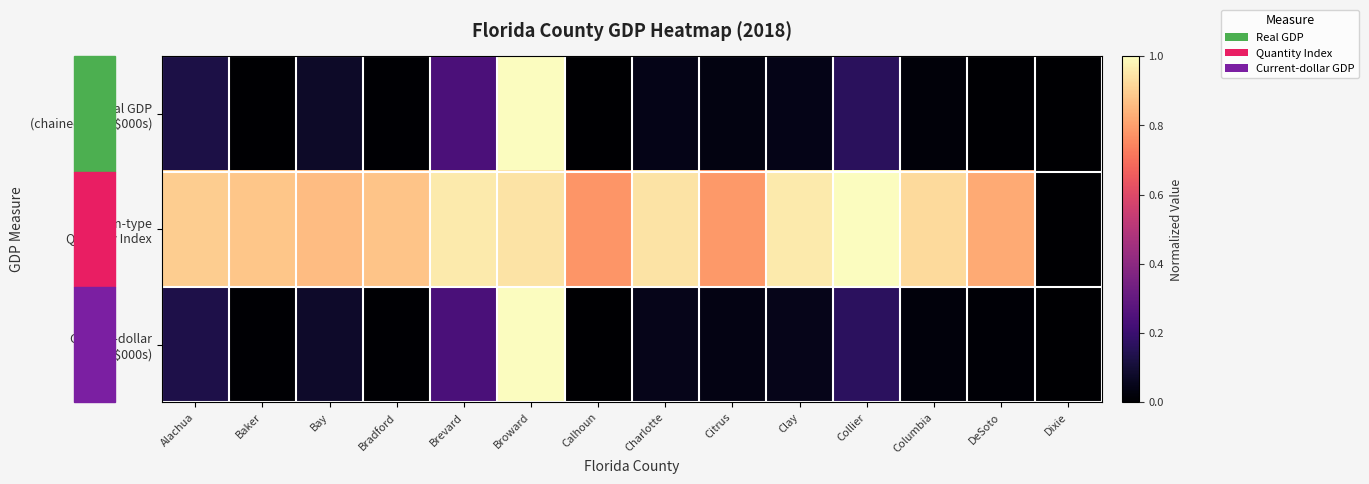

How many categories are shown in the chart?

14